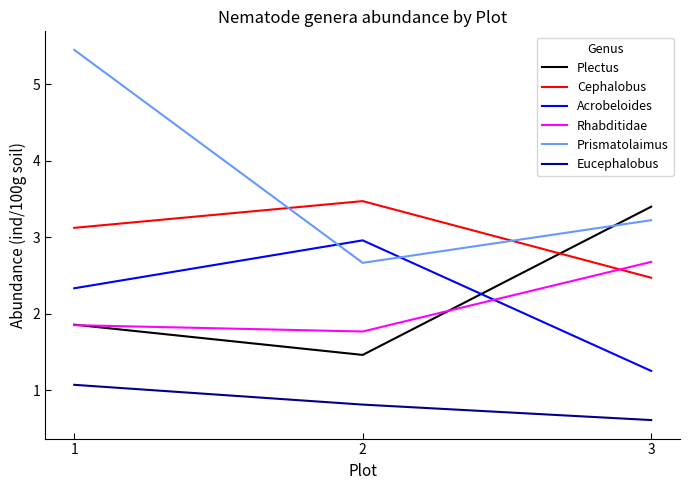

What are all the series names shown in the legend?

Plectus, Cephalobus, Acrobeloides, Rhabditidae, Prismatolaimus, Eucephalobus